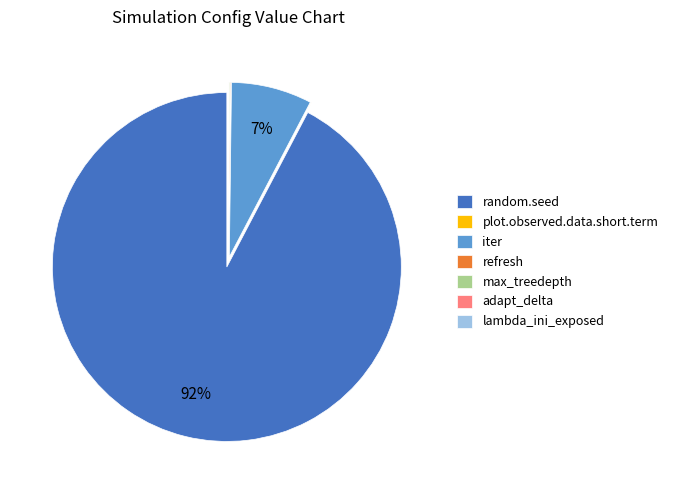

True or false: refresh accounts for 0% of the total.

True